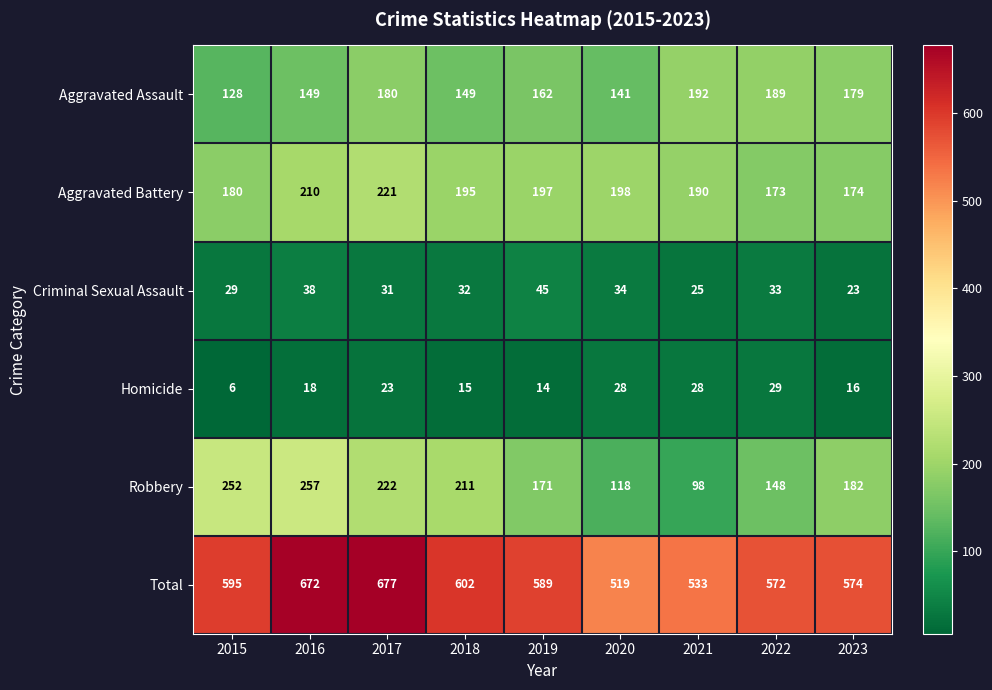

The value of Robbery at 2020 is 118. True or false?

True